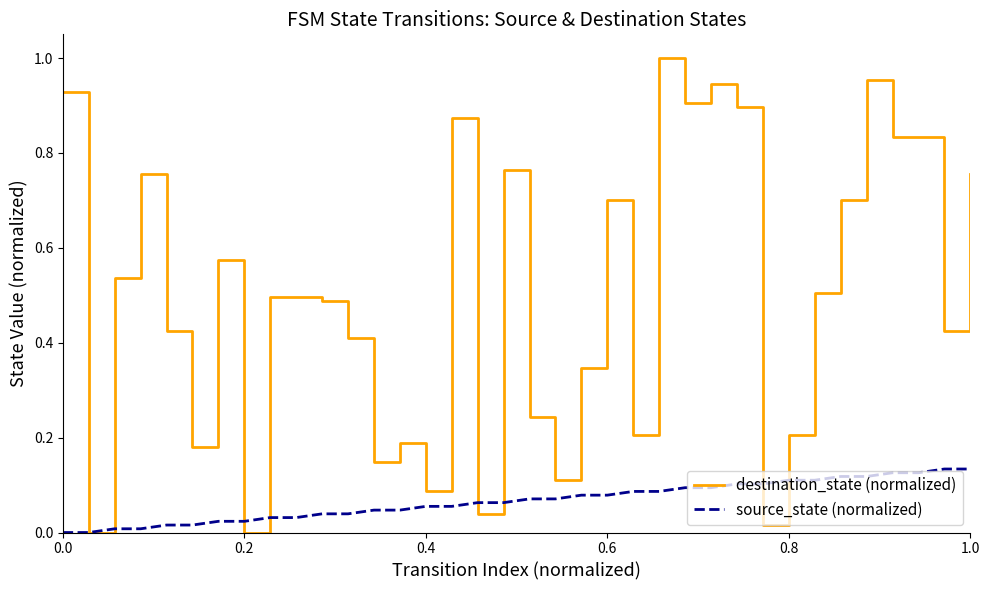

Rank the series by their average value, from lowest to highest.

source_state (normalized), destination_state (normalized)